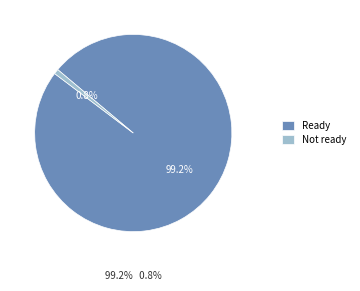

What percentage is NOT represented by Ready?

0.8%